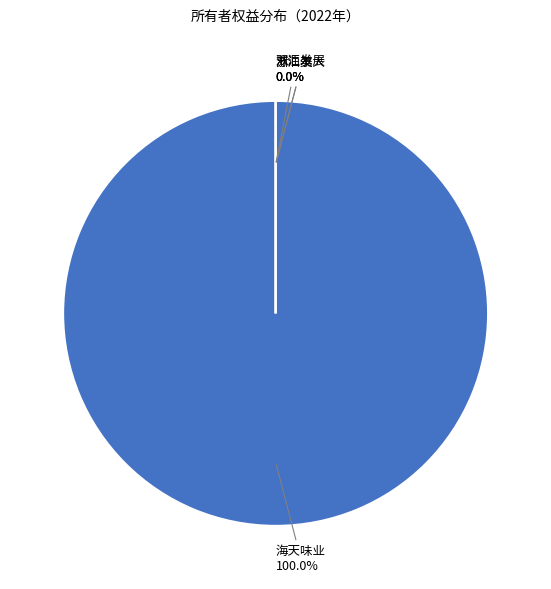

What portion of the pie excludes 苏泊尔?

100.0%